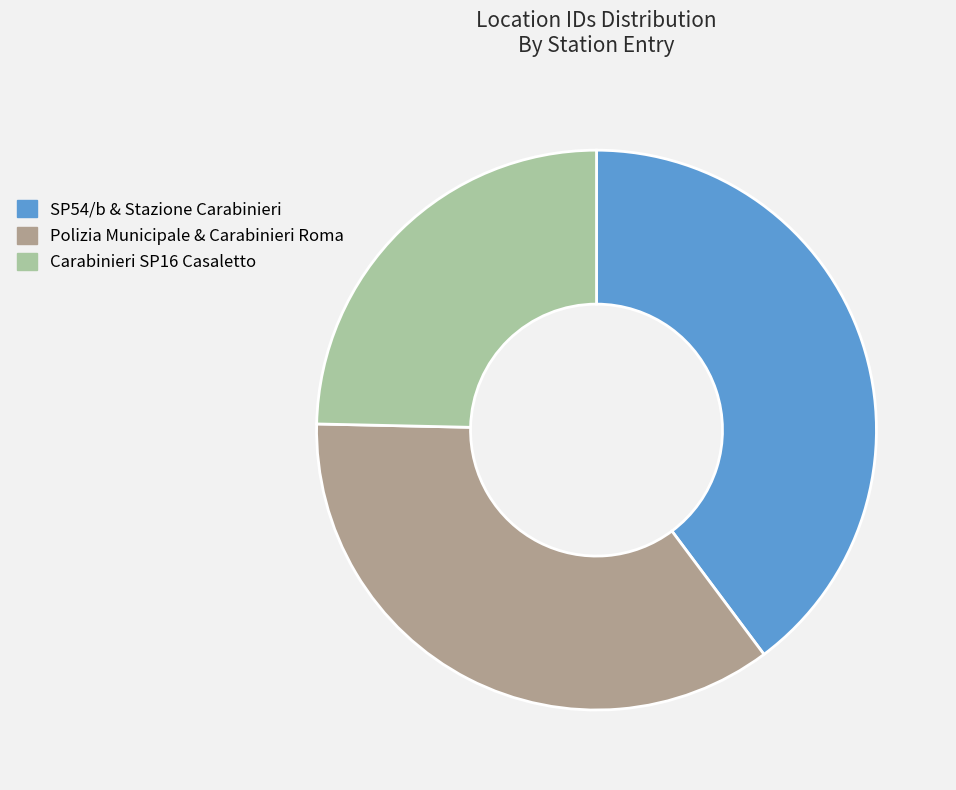

How many slices are in this pie chart?

3